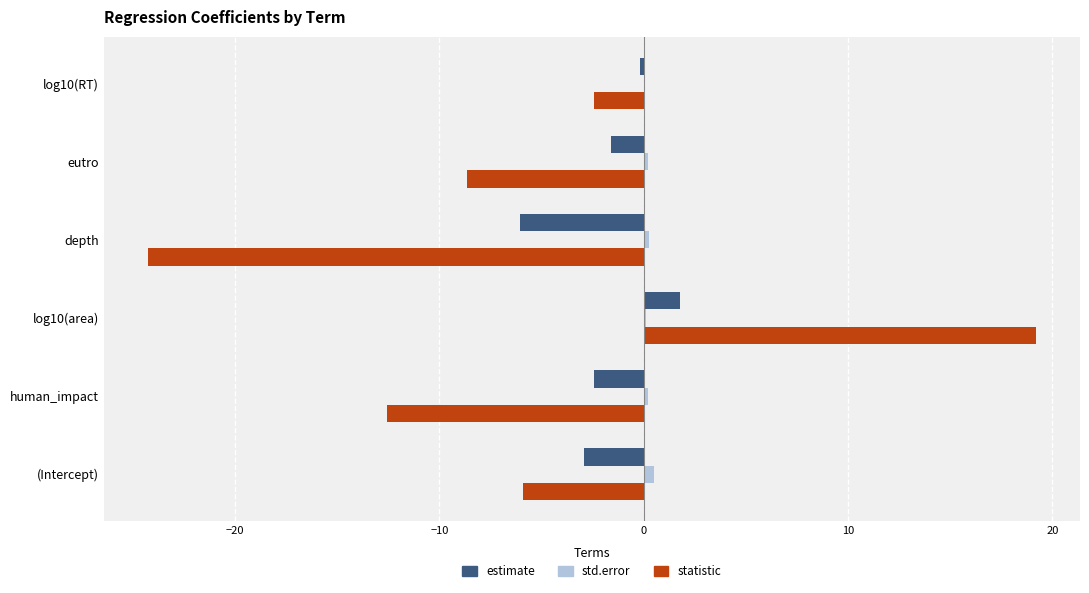

Which series has the largest total across all categories?

std.error